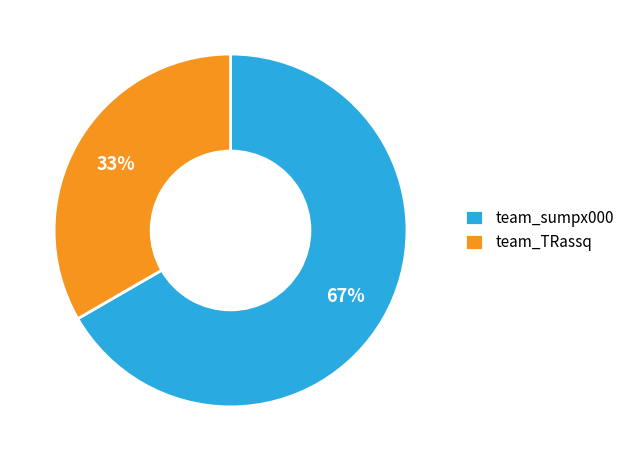

Which category accounts for the majority?

team_sumpx000